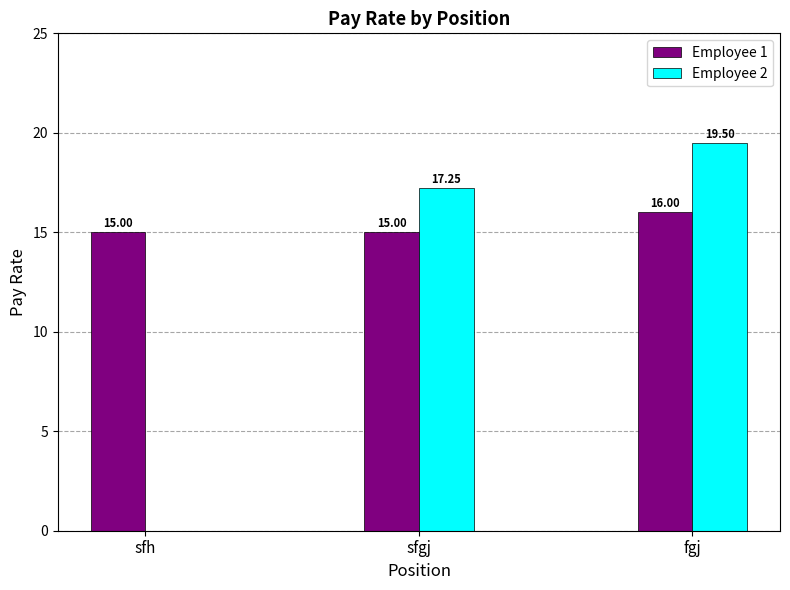

Is the value of Employee 1 at sfh greater than the value of Employee 2 at sfh?

Yes